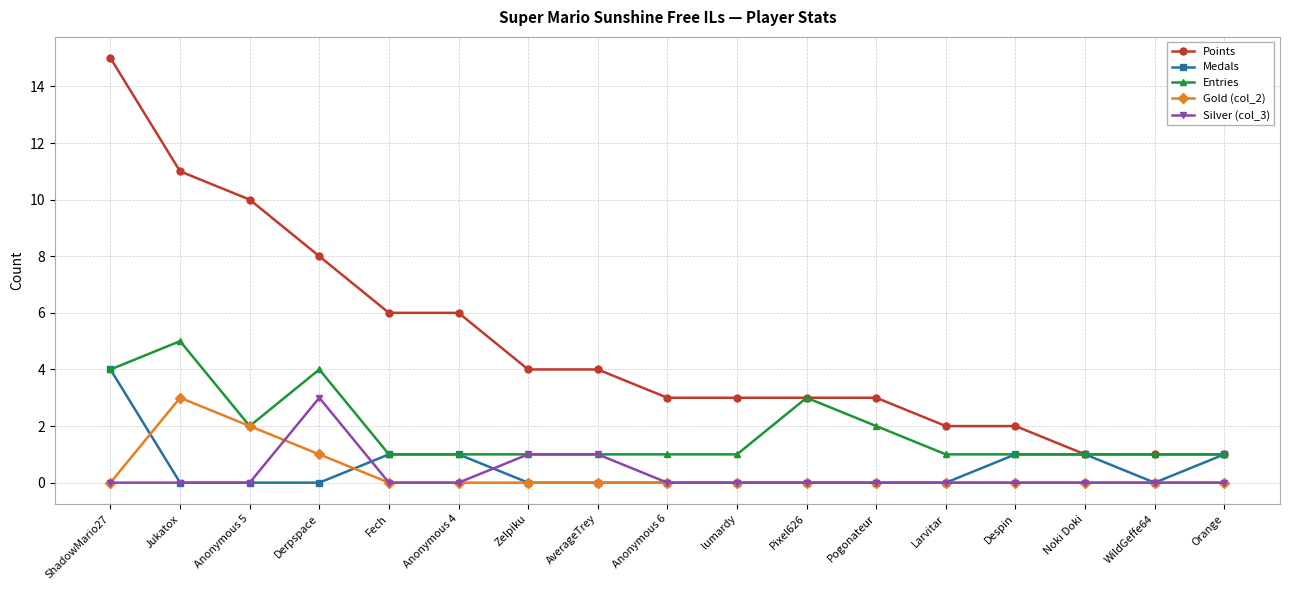

What is the label of the 9th point from the right?

Anonymous 6